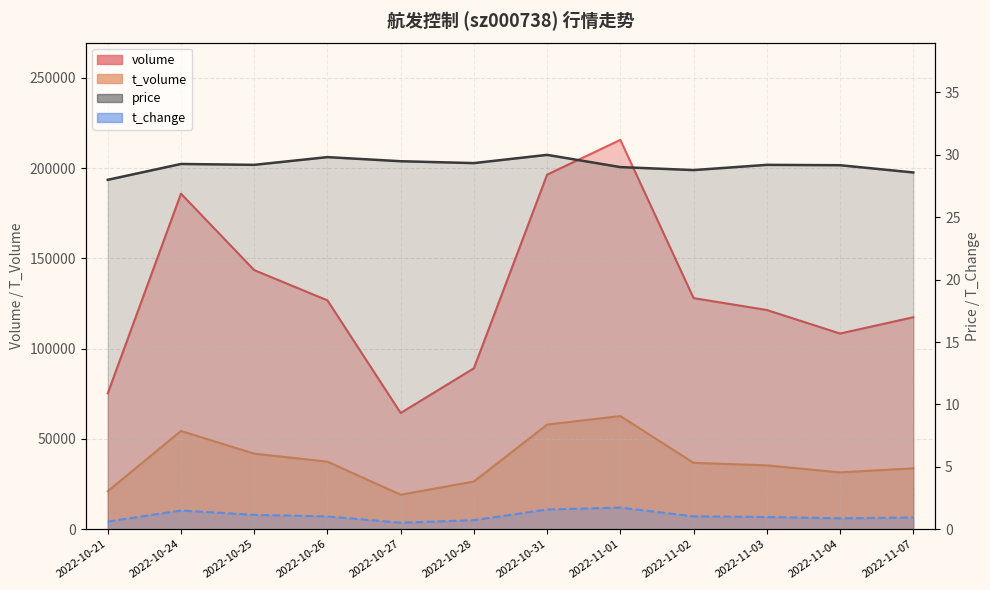

Where does the price series first go above 29?

2022-10-24